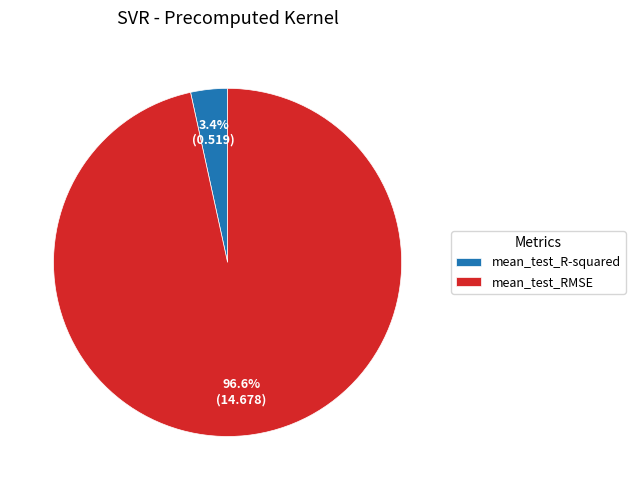

Between mean_test_RMSE and mean_test_R-squared, which is larger?

mean_test_RMSE